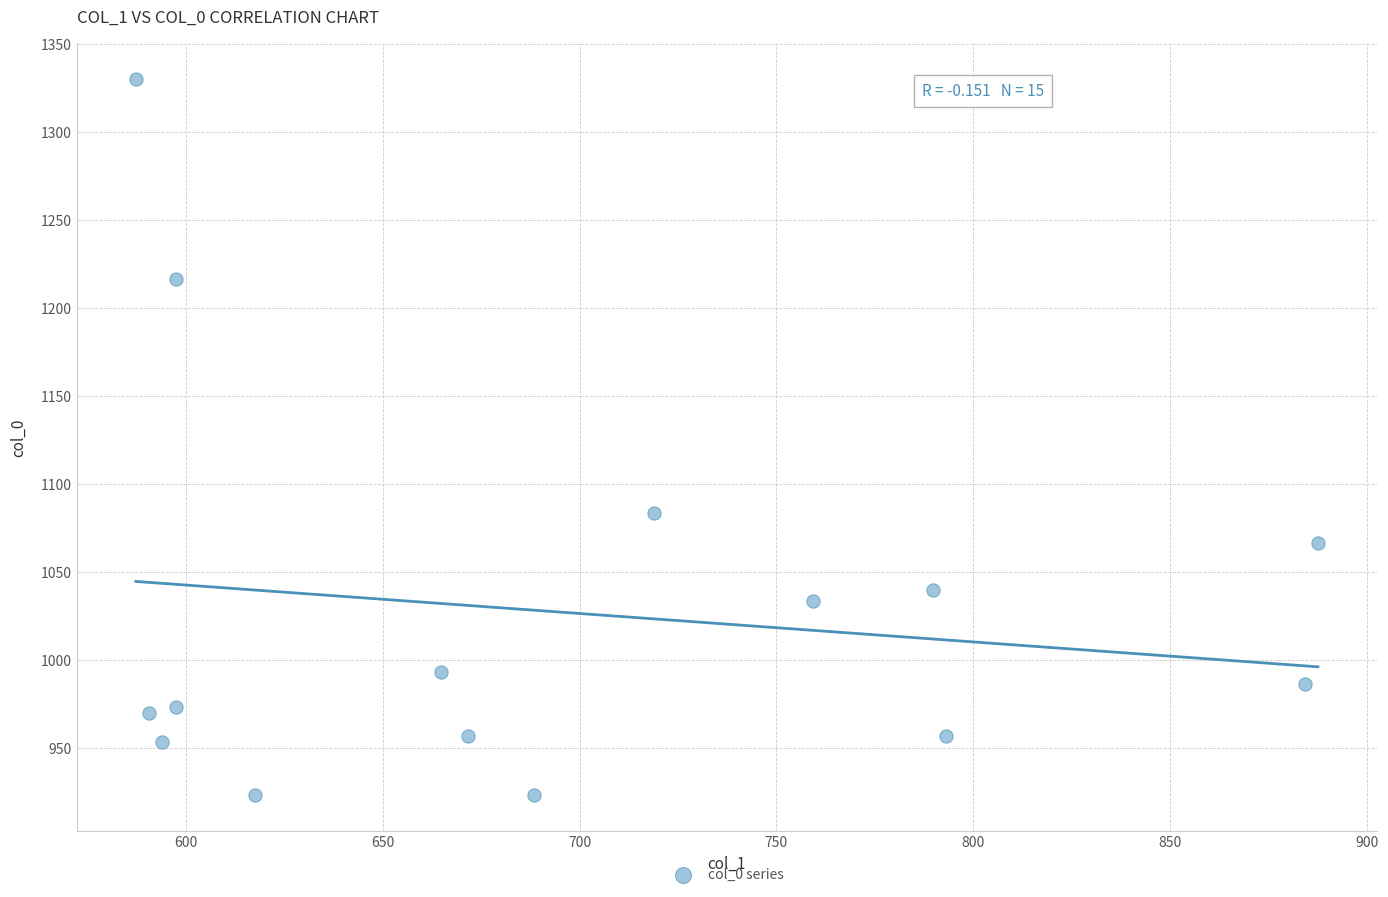

What is the range of X values (max minus min)?

300.4